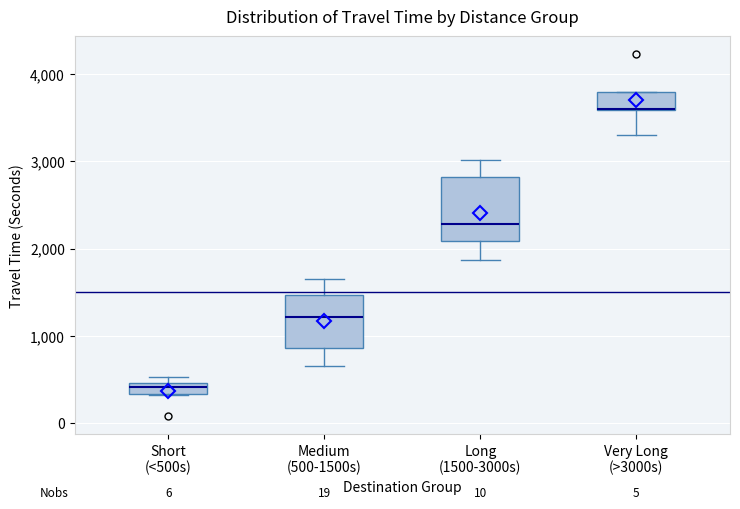

Where is the lower edge of the box for Medium (500-1500s) on the y-axis? The values are not printed on the chart, so give them approximately, as read against the axis.

900